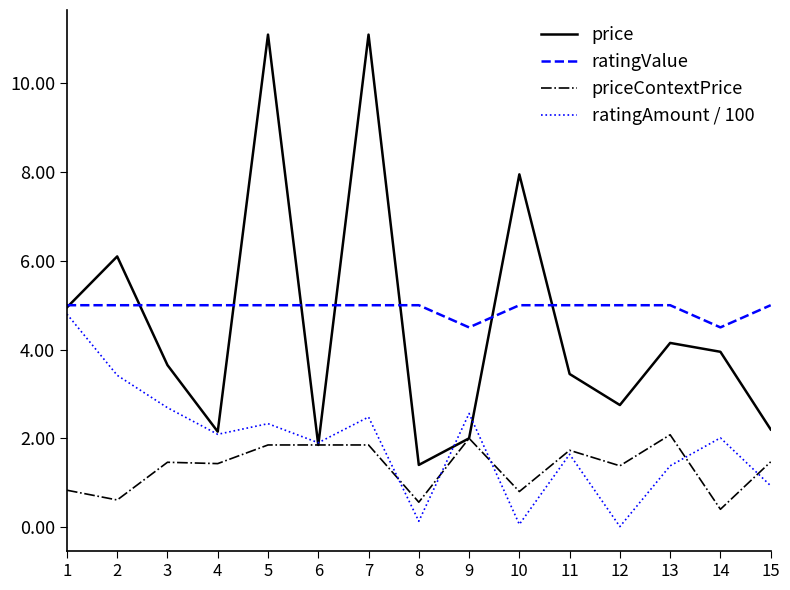

Which category has the lowest value in the price series?

8